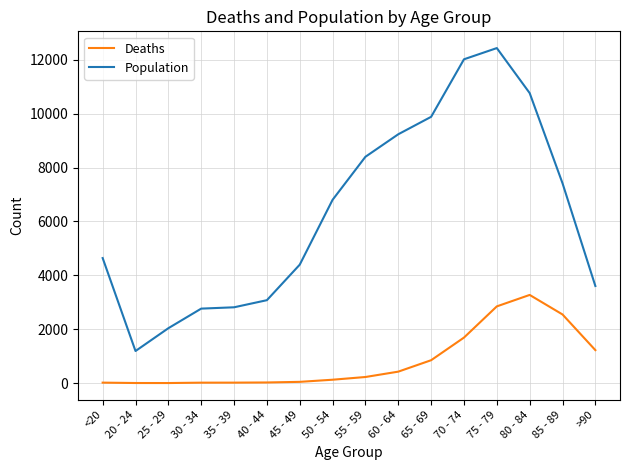

Rank the series by their average value, from lowest to highest.

Deaths, Population